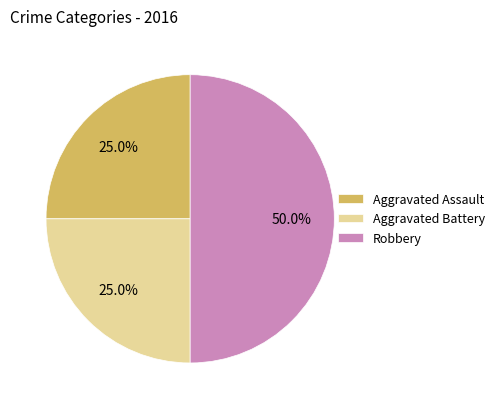

Is it true that Aggravated Battery is 25% of the pie?

True